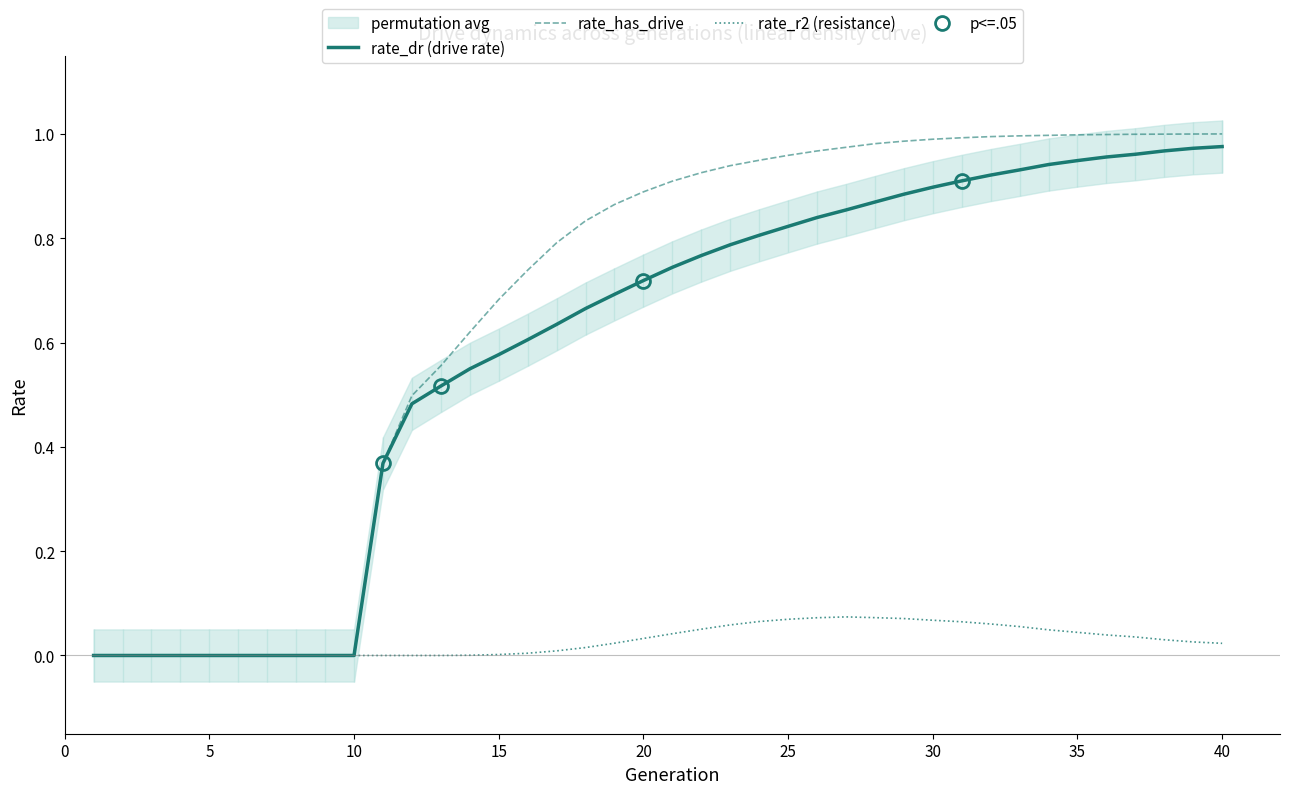

Which series has the widest spread of values?

rate_has_drive